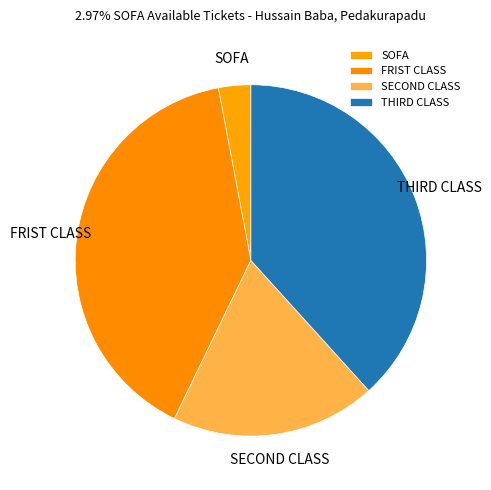

The SOFA slice represents 3% of the pie. True or false?

True